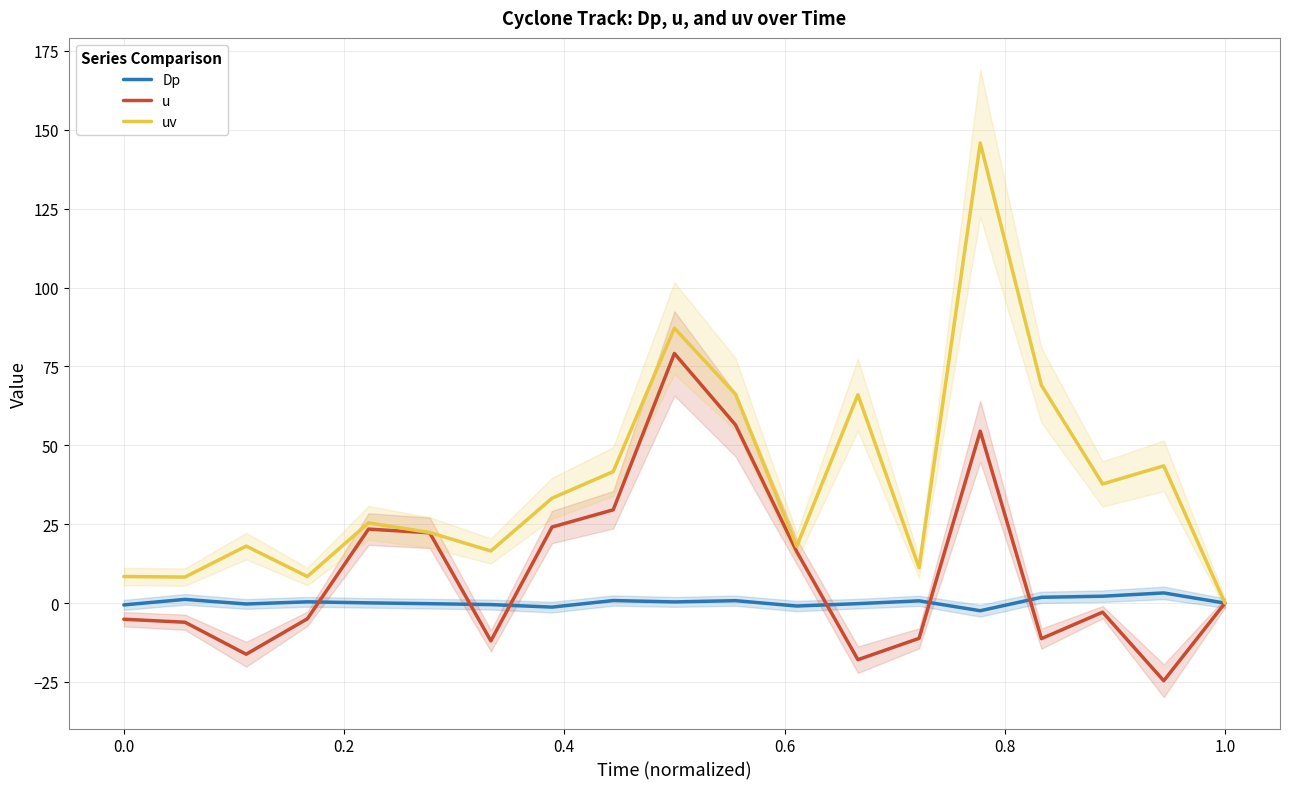

Is it true that u equals -5.1 at 0.0?

True